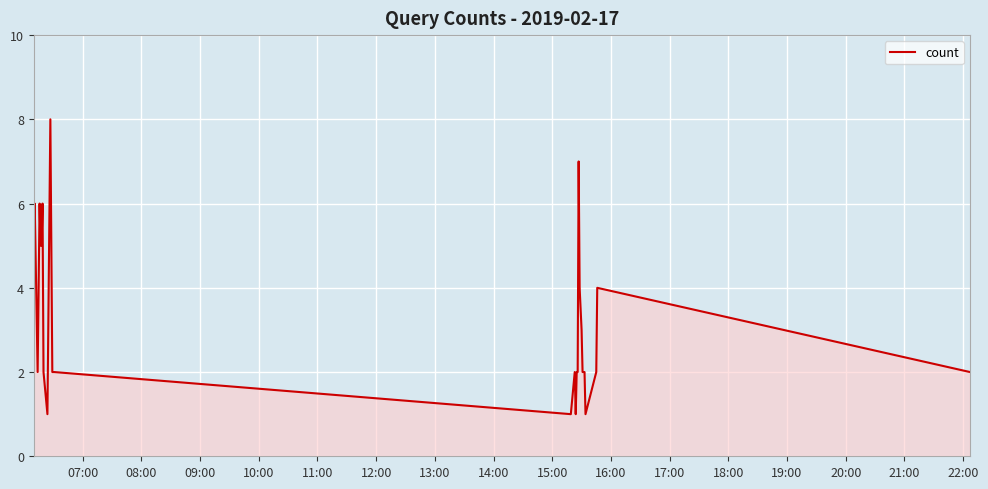

How many series are shown in this chart?

1